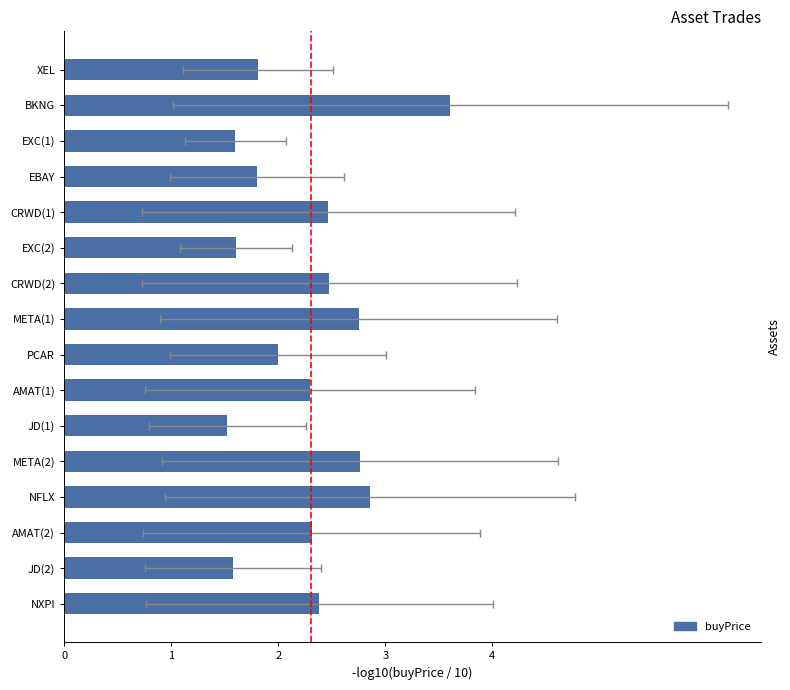

List the labels in order of value, largest first.

BKNG, NFLX, META(2), META(1), CRWD(2), CRWD(1), NXPI, AMAT(2), AMAT(1), PCAR, XEL, EBAY, EXC(2), EXC(1), JD(2), JD(1)